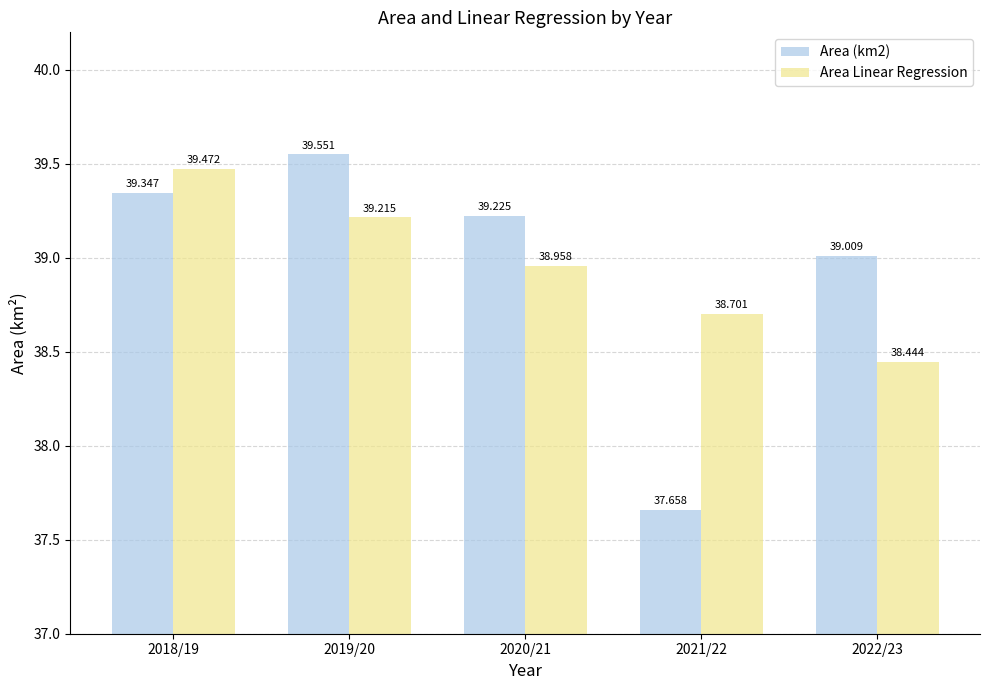

At which label does Area (km2) reach its peak?

2019/20